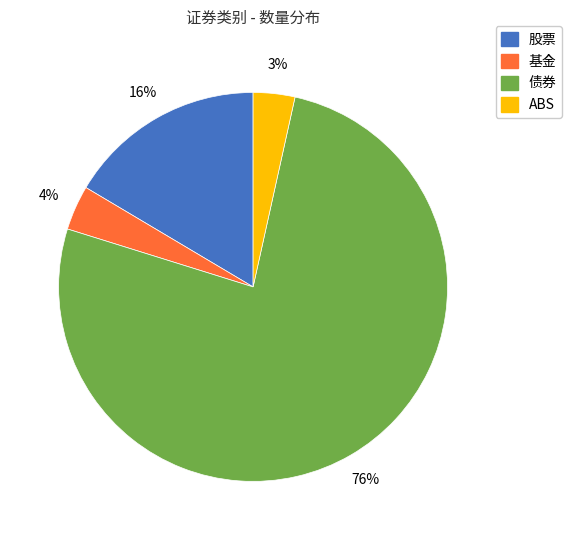

Do ABS and 基金 together represent more than half of the pie?

No